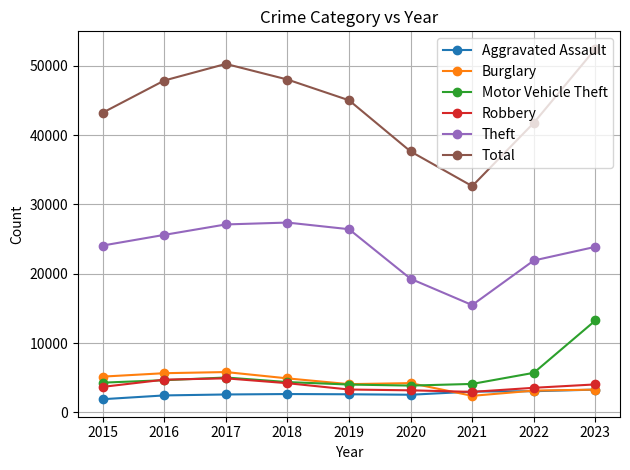

The value of Burglary at 2018 is 1801. True or false?

False